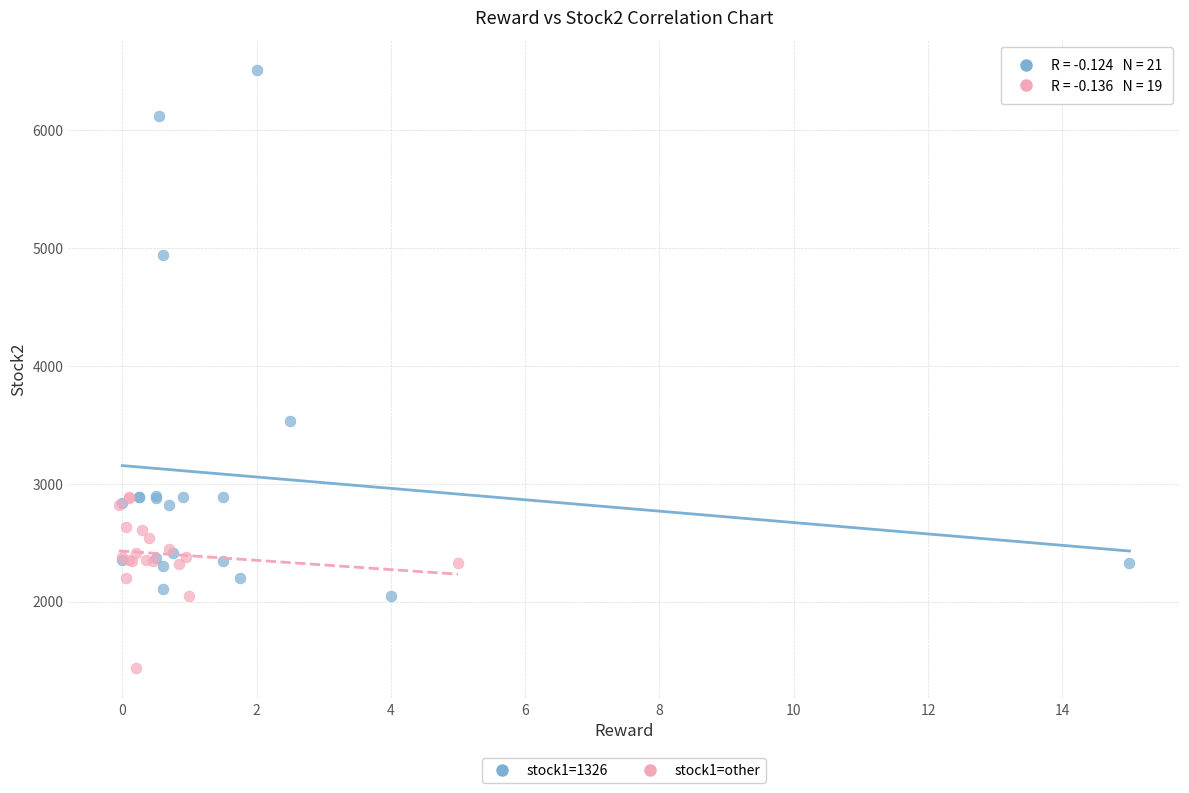

Which series contains the lowest Y value?

stock1=other